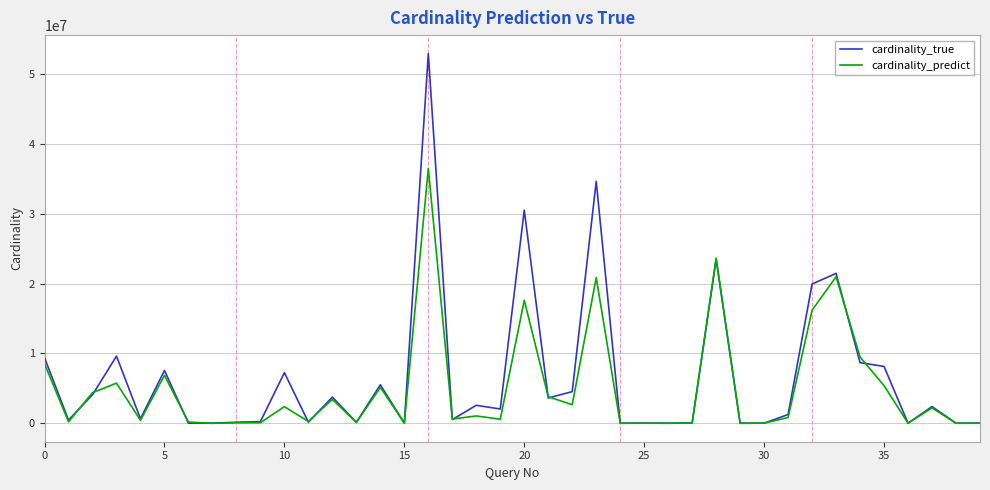

At how many categories does at least one series exceed 35010159?

1